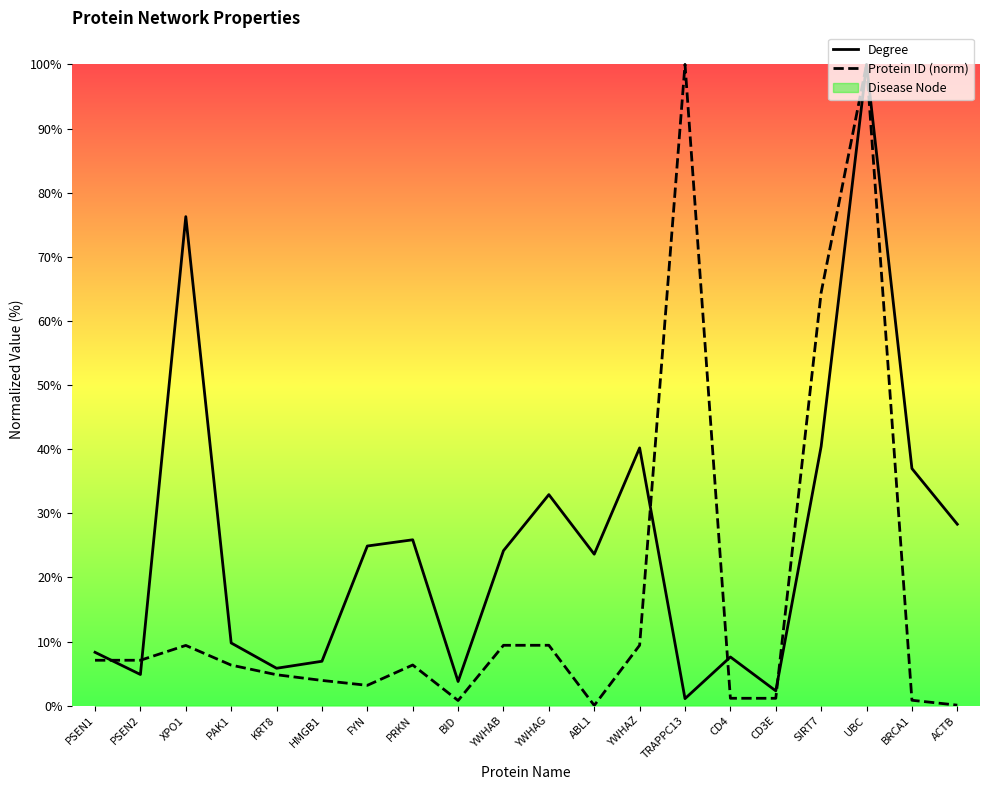

Reading left to right, extract all data points from this chart.

Degree: PSEN1=8.3	PSEN2=4.9	XPO1=76.3	PAK1=9.8	KRT8=5.8	HMGB1=6.9	FYN=24.9	PRKN=25.9	BID=3.8	YWHAB=24.2	YWHAG=32.9	ABL1=23.6	YWHAZ=40.2	TRAPPC13=1.1	CD4=7.6	CD3E=2.3	SIRT7=40.4	UBC=100.0	BRCA1=37.0	ACTB=28.3
Protein ID (norm): PSEN1=7.1	PSEN2=7.1	XPO1=9.4	PAK1=6.3	KRT8=4.8	HMGB1=3.9	FYN=3.2	PRKN=6.3	BID=0.8	YWHAB=9.4	YWHAG=9.4	ABL1=0.0	YWHAZ=9.4	TRAPPC13=100.0	CD4=1.1	CD3E=1.1	SIRT7=64.4	UBC=100.0	BRCA1=0.8	ACTB=0.1